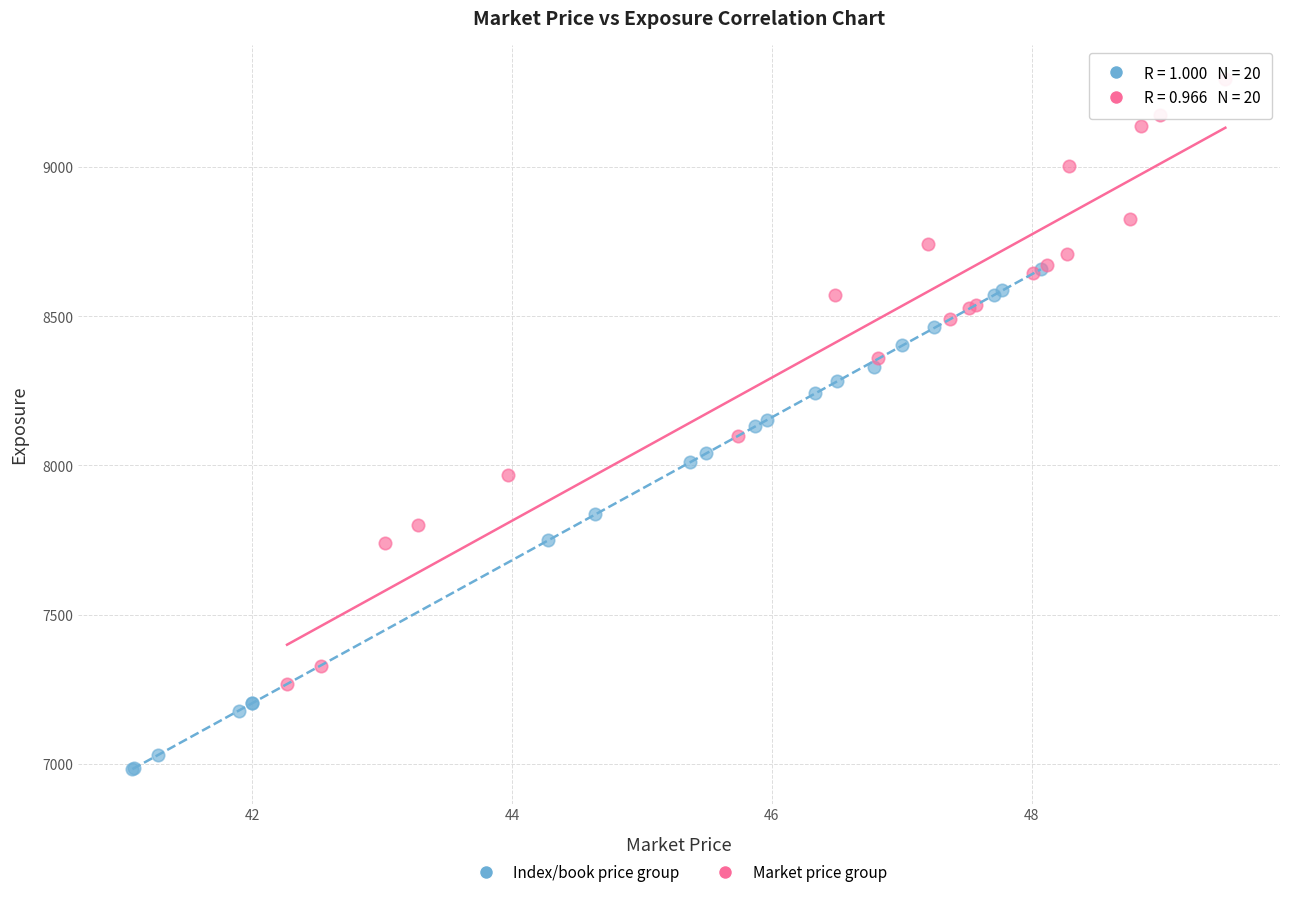

Which series contains the lowest Y value?

Index/book price group